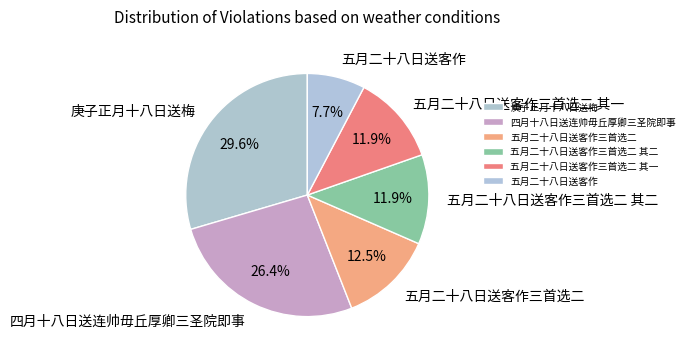

Is it true that 五月二十八日送客作三首选二 其一 is 2% of the pie?

False